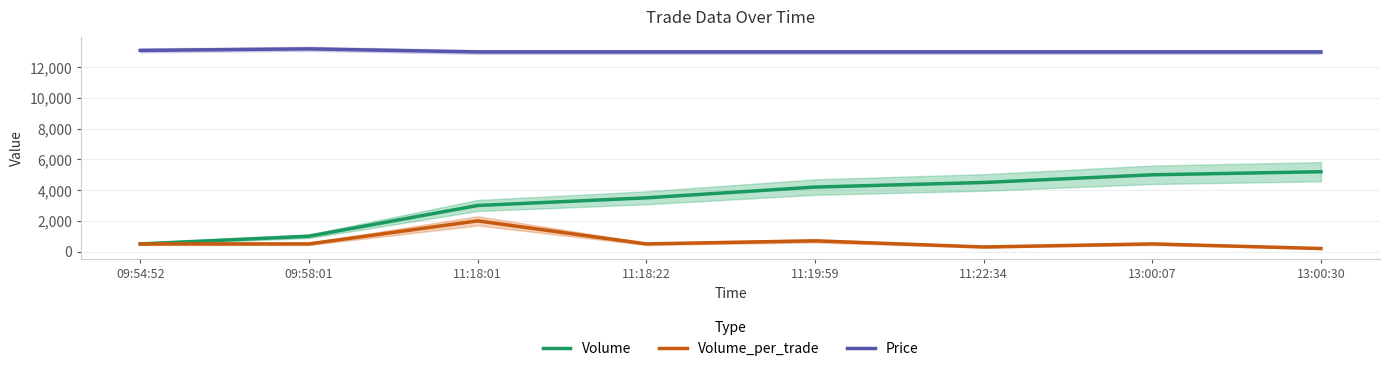

Rank the series by their maximum value, from lowest to highest.

Volume_per_trade, Volume, Price